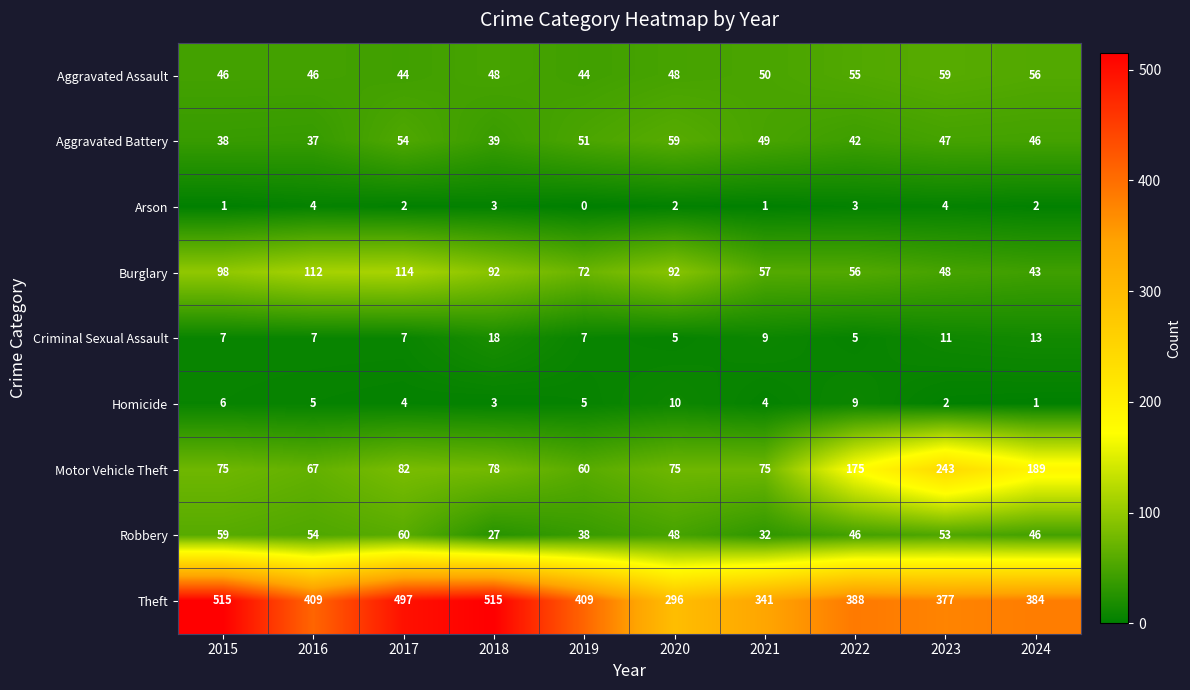

How many positive values does the Arson series have?

9